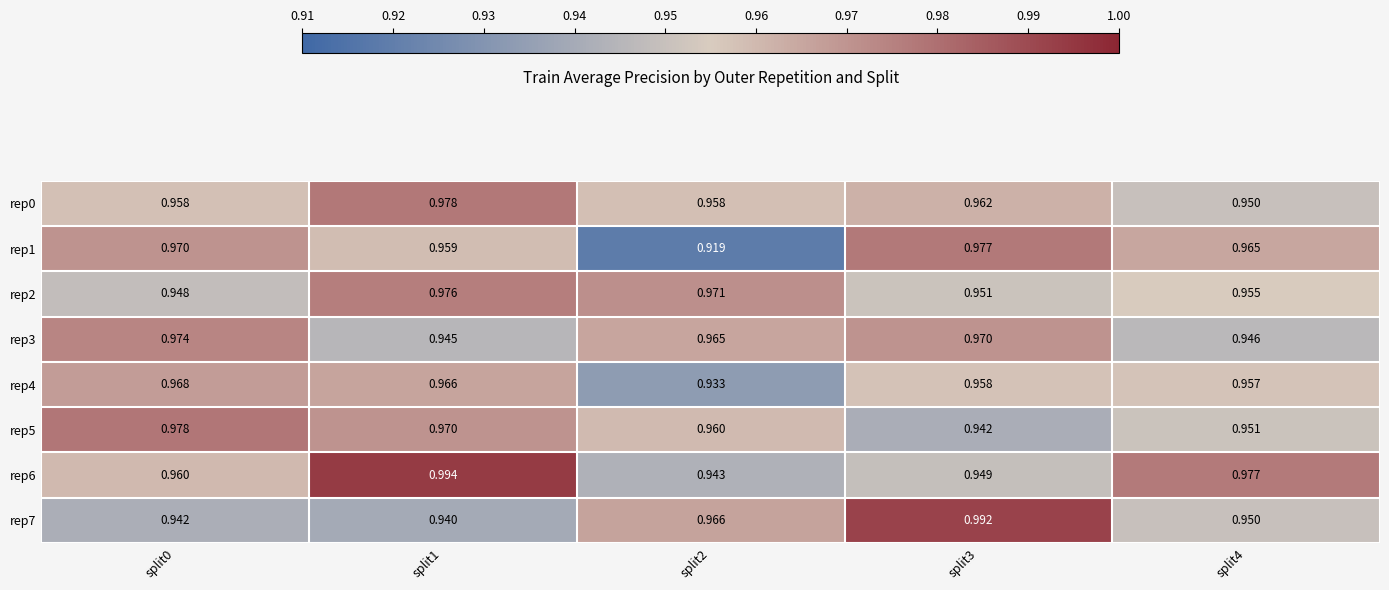

Is the value of rep7 at split0 greater than the value of rep5 at split1?

No